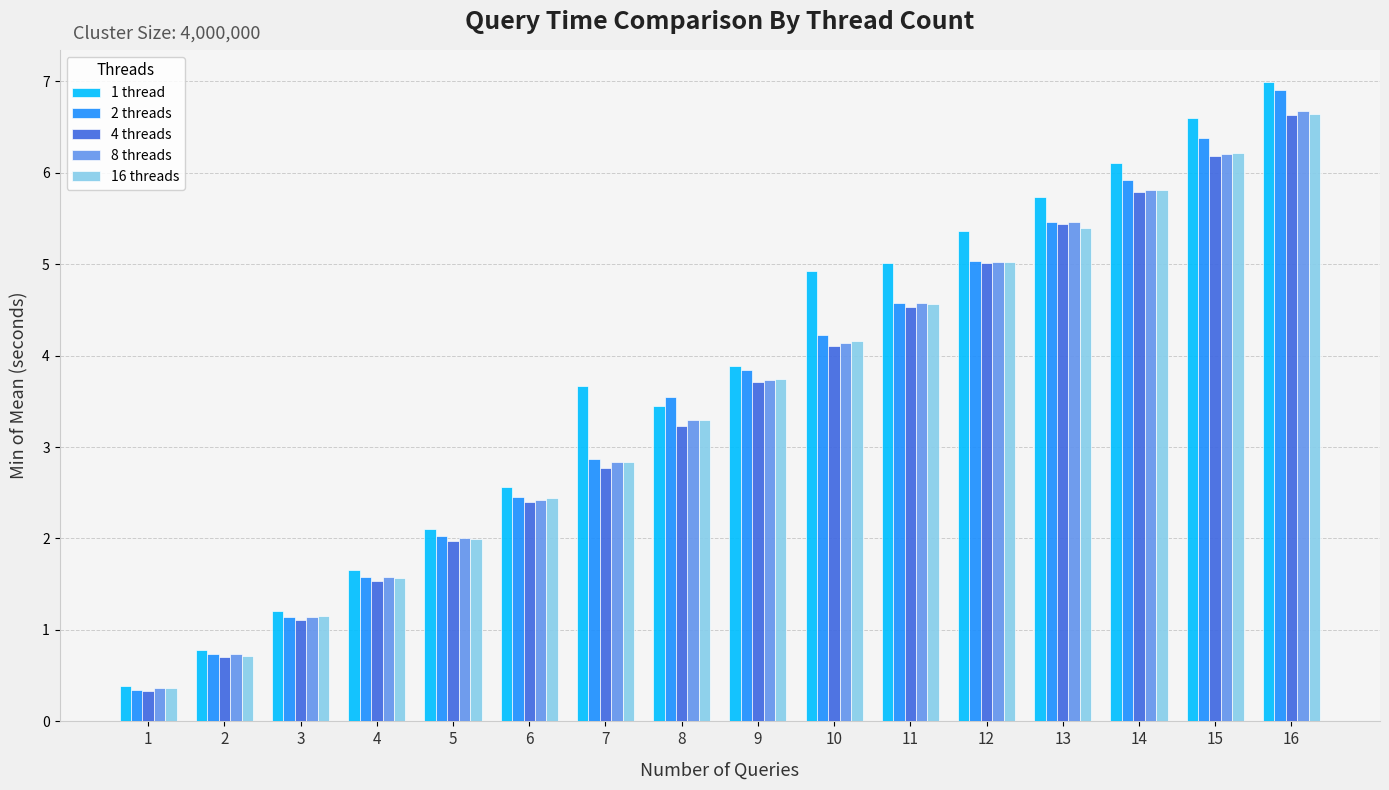

What is the value of the 8 threads bar at the 11th from the left?

4.6